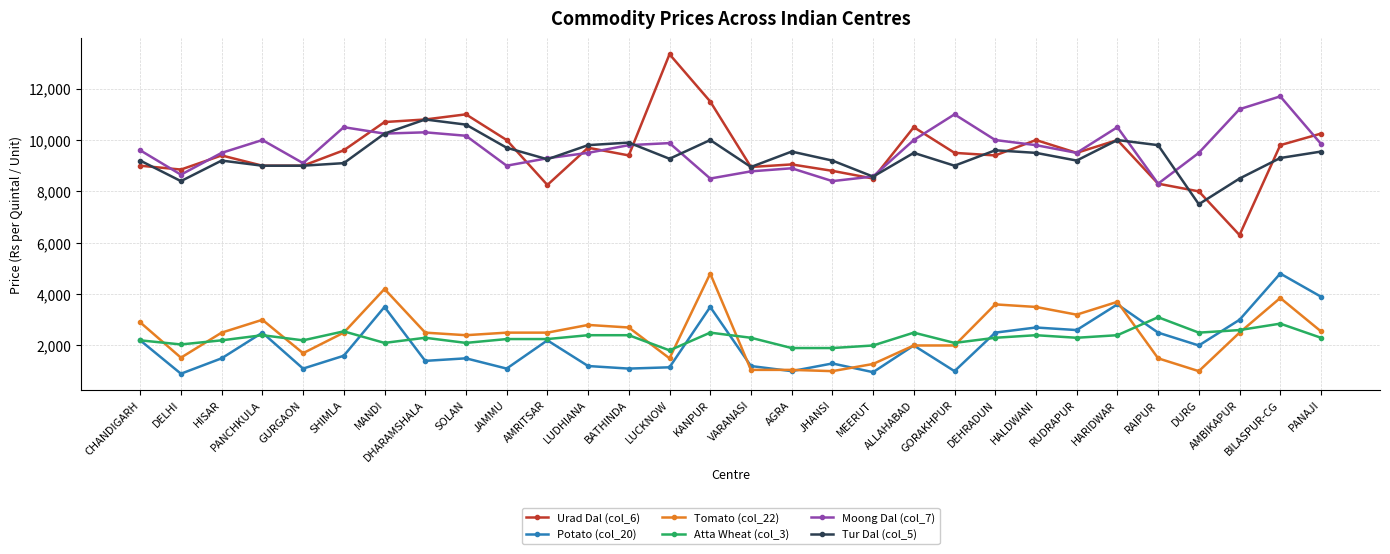

What is the spread (max minus min) of values at LUCKNOW?

12190